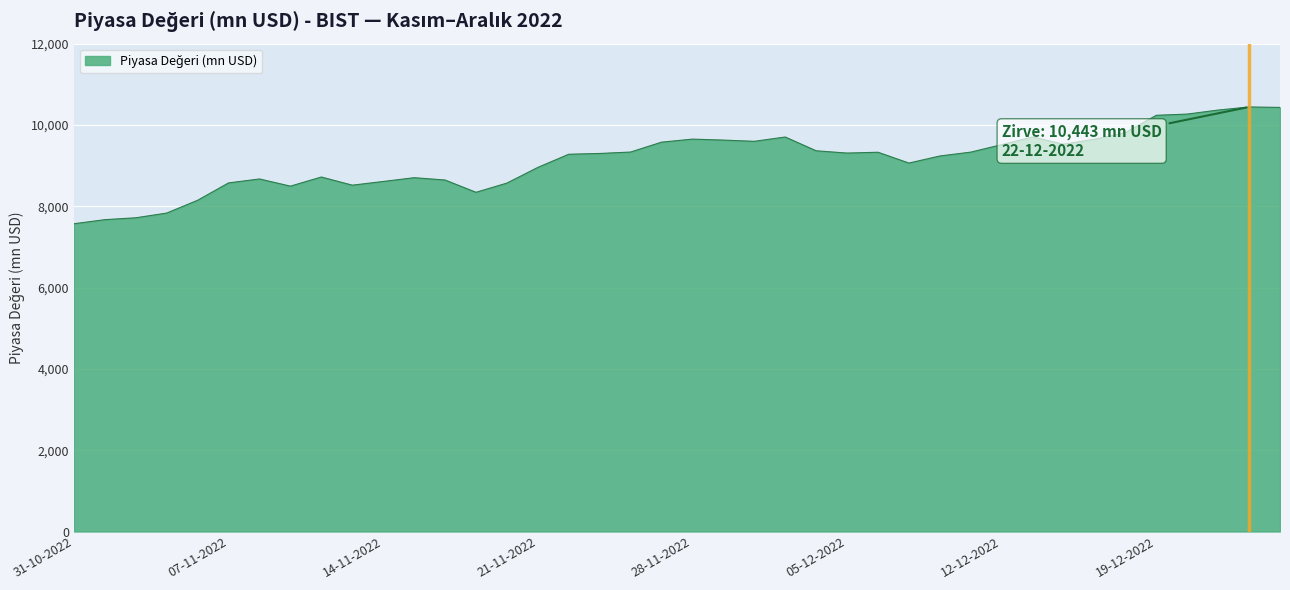

What is the difference between the maximum and minimum values?

2873